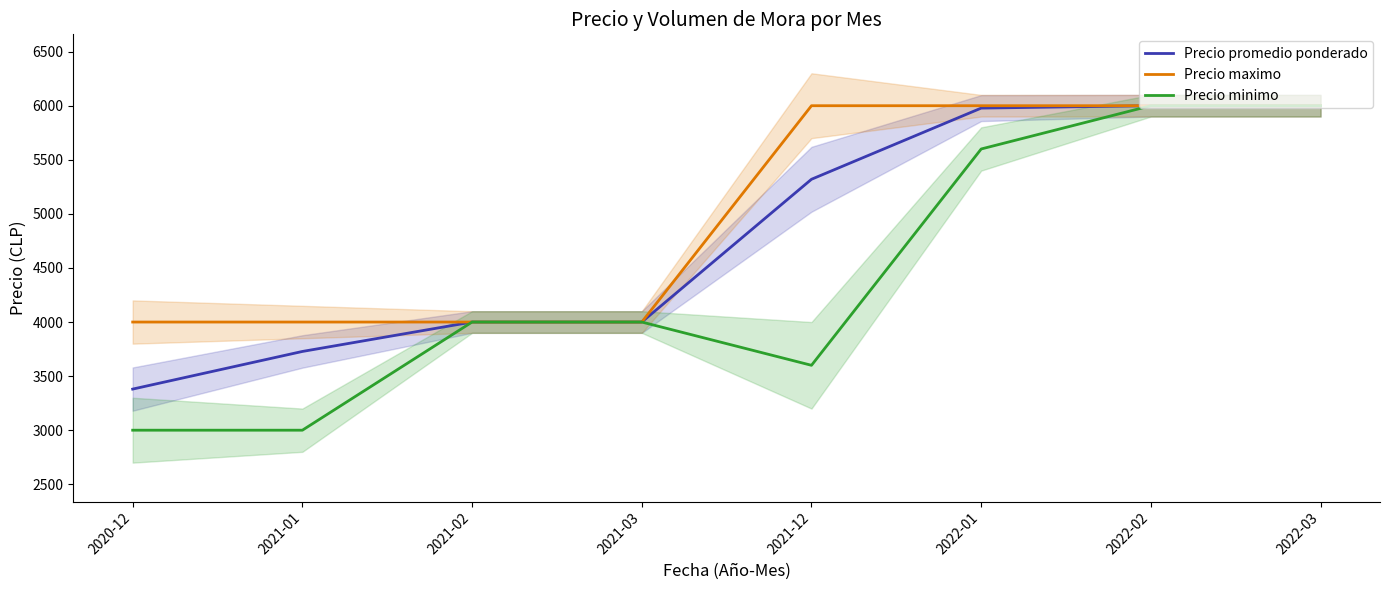

True or false: Precio maximo and Precio minimo cross at least once.

False